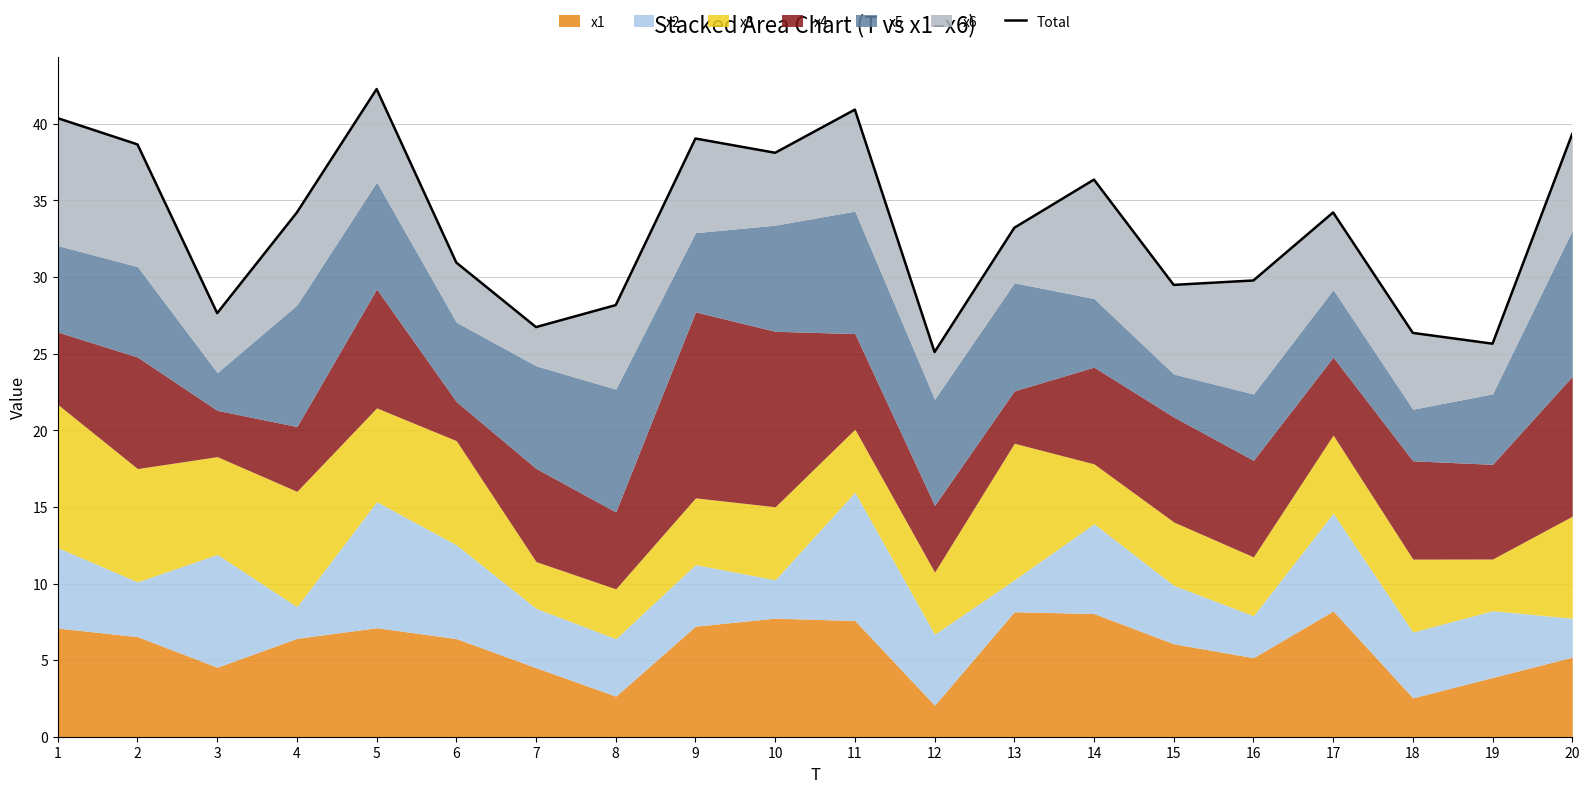

What is the difference between the values at 1 and 8?

12.2